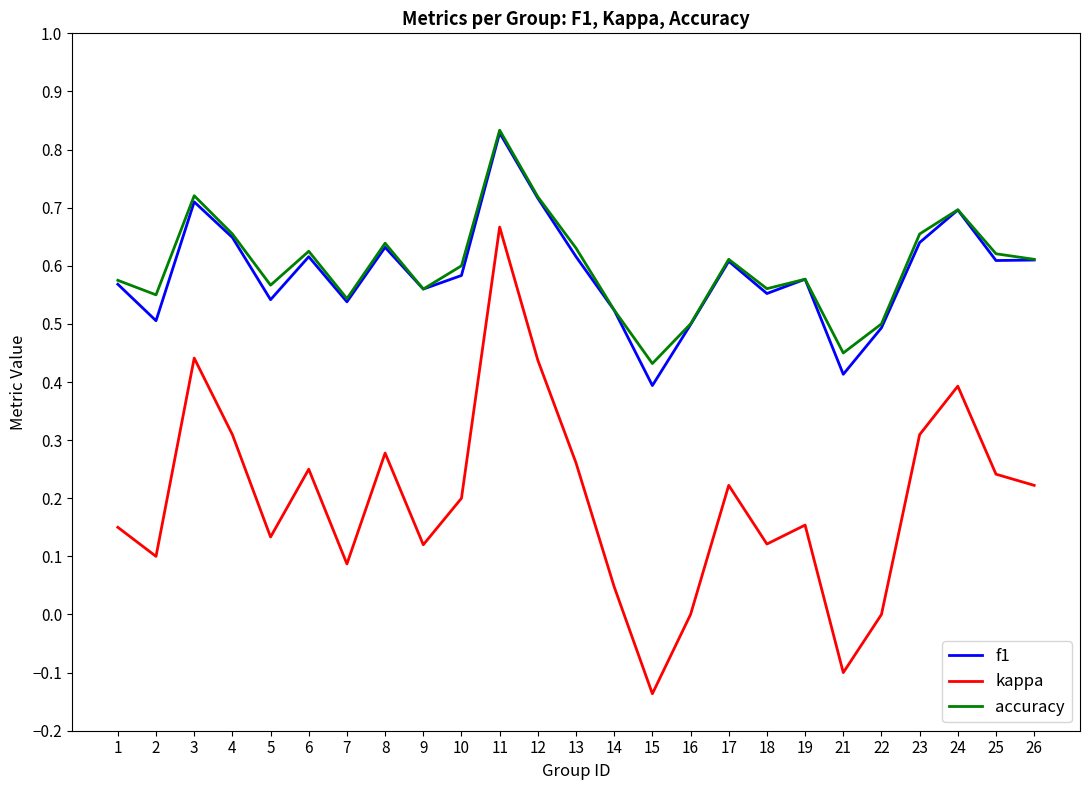

Between 2 and 26, which series saw the biggest shift?

kappa